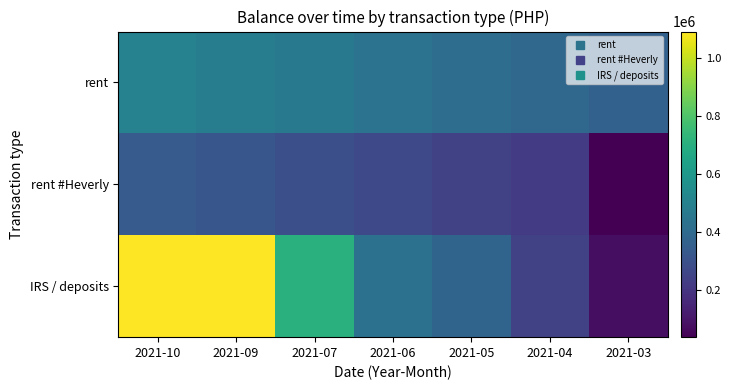

Rank the series by their maximum value, from lowest to highest.

rent #Heverly, rent, IRS / deposits